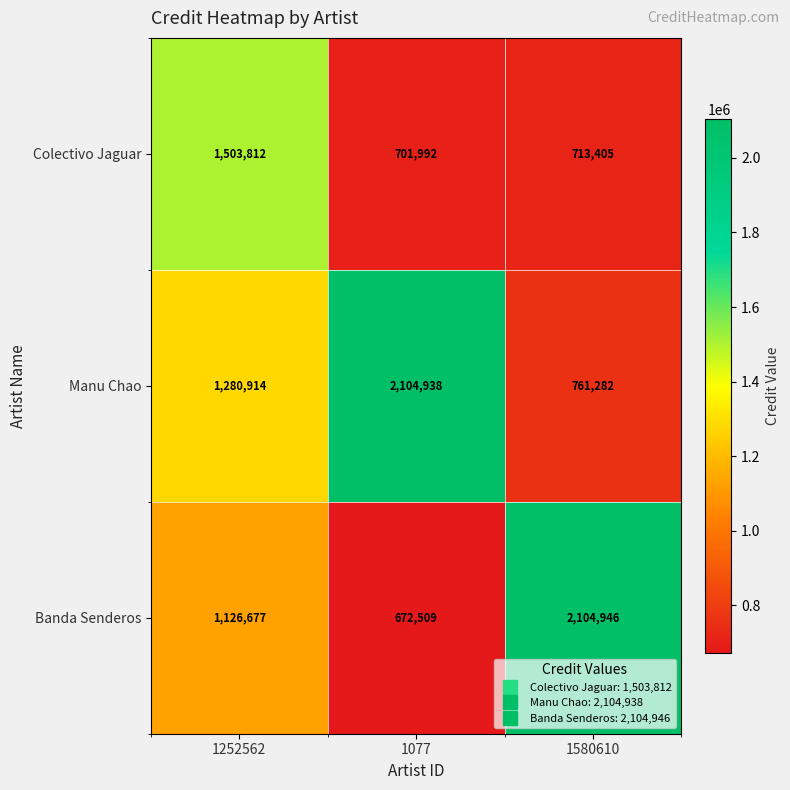

How many distinct data groups are displayed?

3